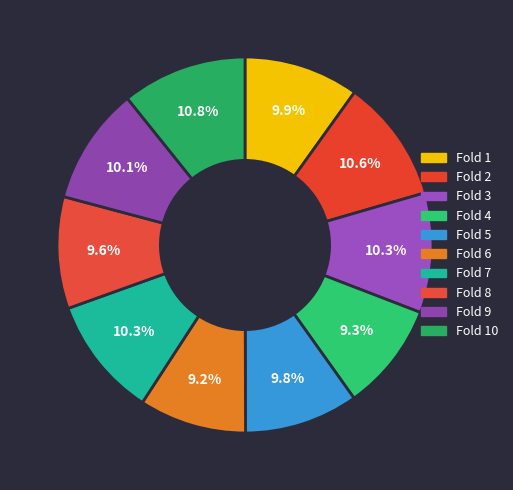

To the nearest percent, what portion does Fold 2 represent?

11%